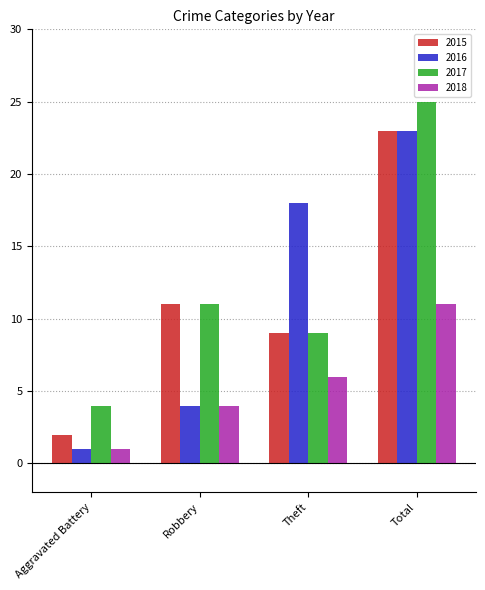

What is the total value across all series at Robbery?

30